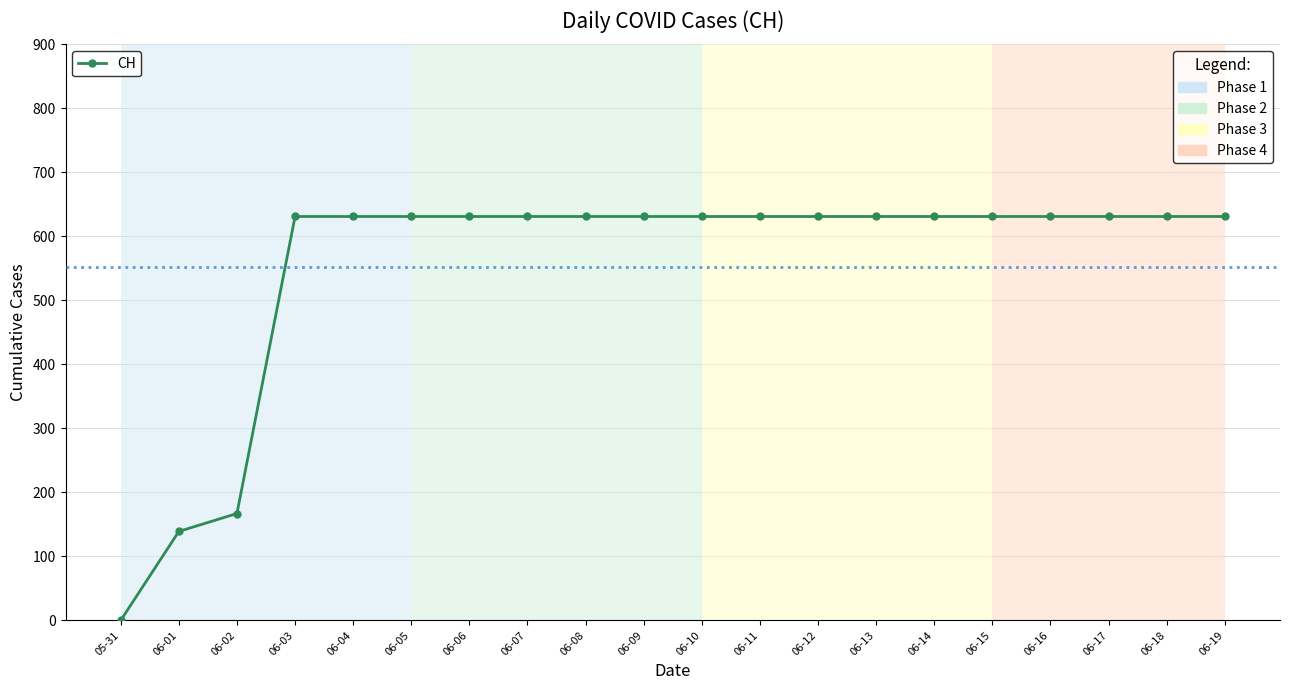

What is the sum of all values?

11033